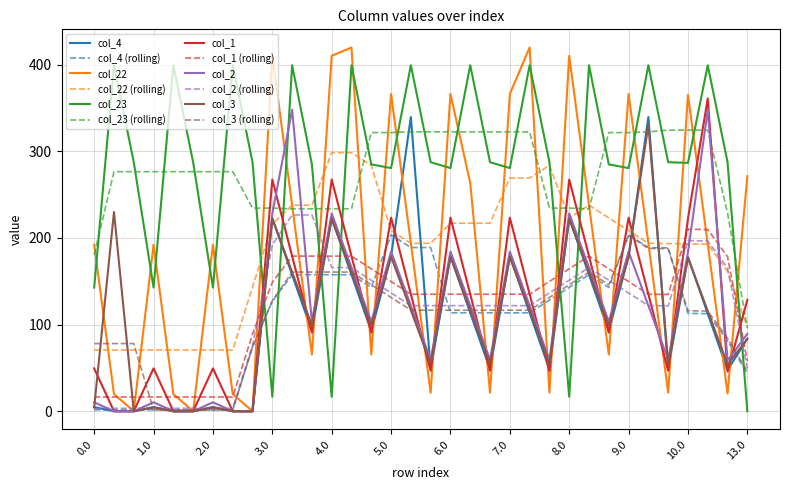

What is the highest value of the col_3 series?

330.7